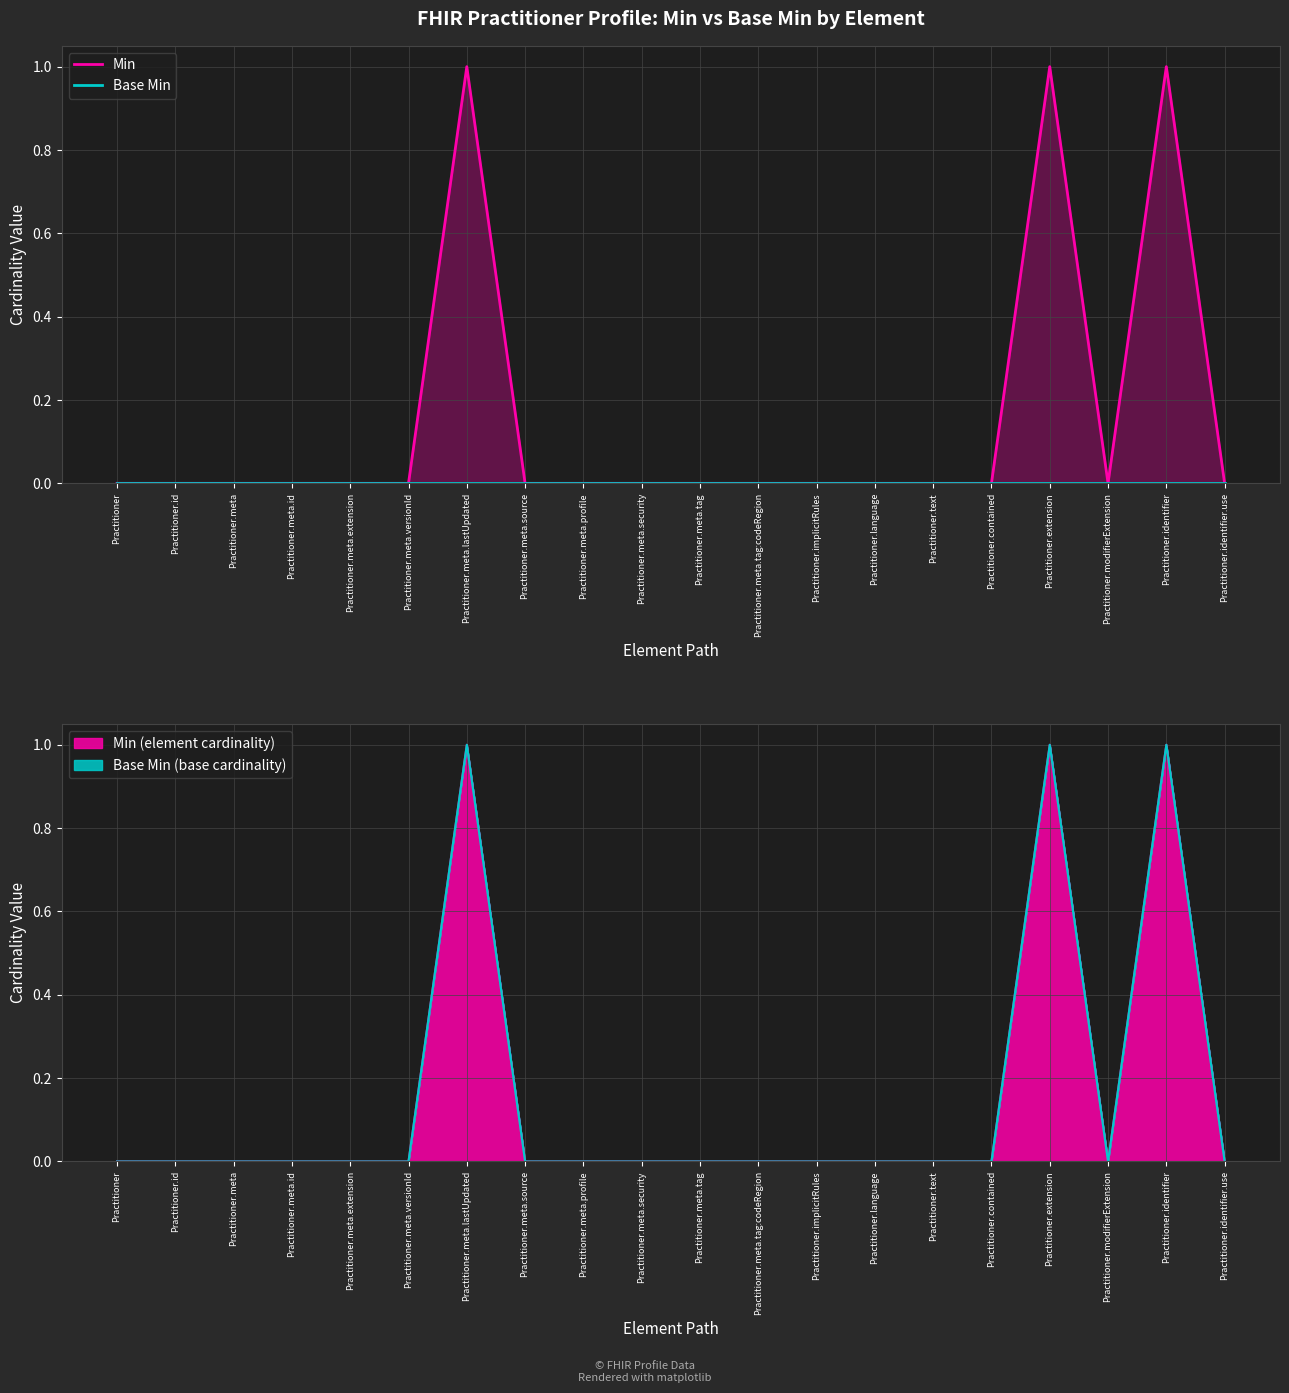

List the labels in order of Base Min value, largest first.

Practitioner, Practitioner.id, Practitioner.meta, Practitioner.meta.id, Practitioner.meta.extension, Practitioner.meta.versionId, Practitioner.meta.lastUpdated, Practitioner.meta.source, Practitioner.meta.profile, Practitioner.meta.security, Practitioner.meta.tag, Practitioner.meta.tag:codeRegion, Practitioner.implicitRules, Practitioner.language, Practitioner.text, Practitioner.contained, Practitioner.extension, Practitioner.modifierExtension, Practitioner.identifier, Practitioner.identifier.use